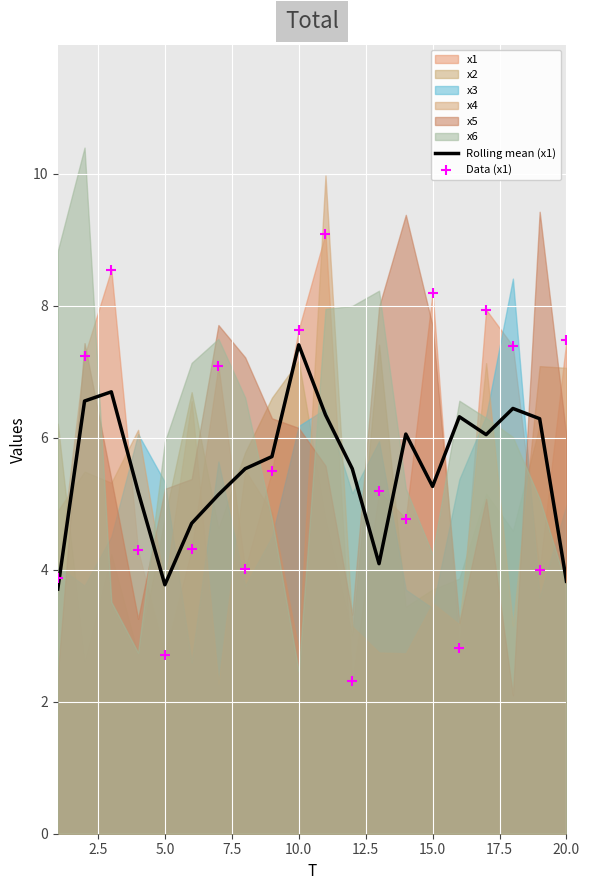

Is it true that Rolling mean (x1) equals 6.6 at 20.0?

False